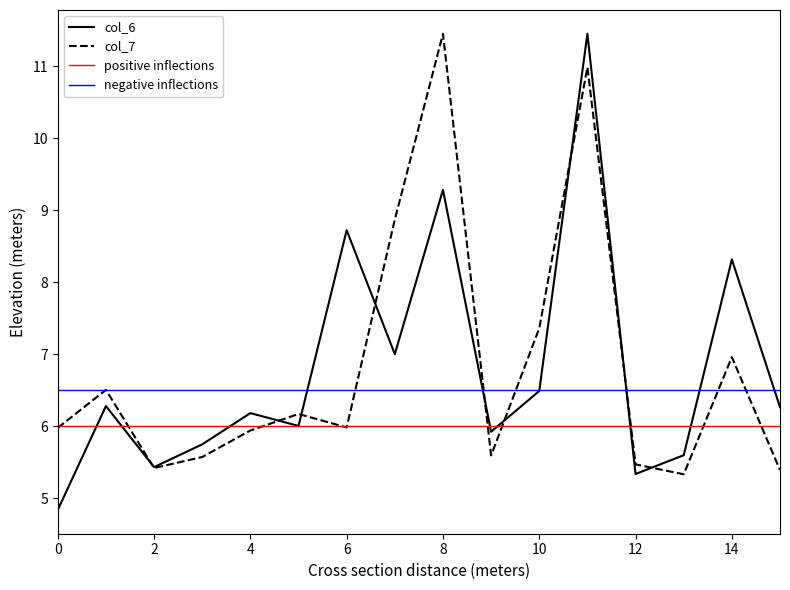

List the series in order of their peak value, highest first.

col_6, col_7